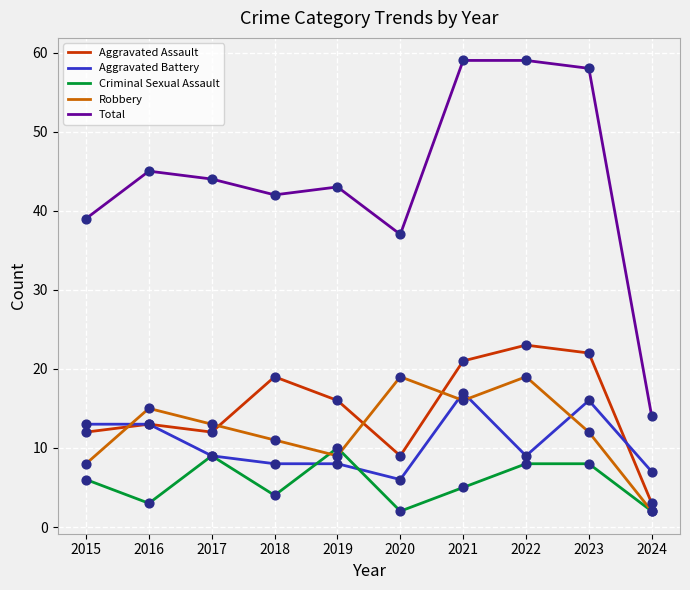

Which series has the widest spread of values?

Total